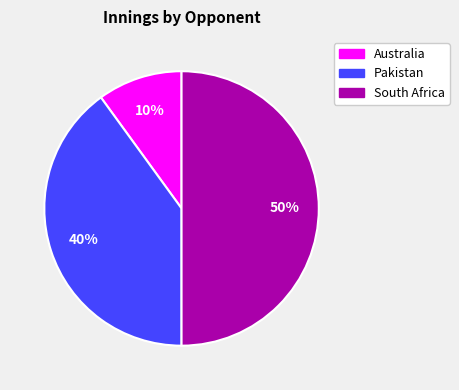

To the nearest percent, what is the average slice percentage?

33%